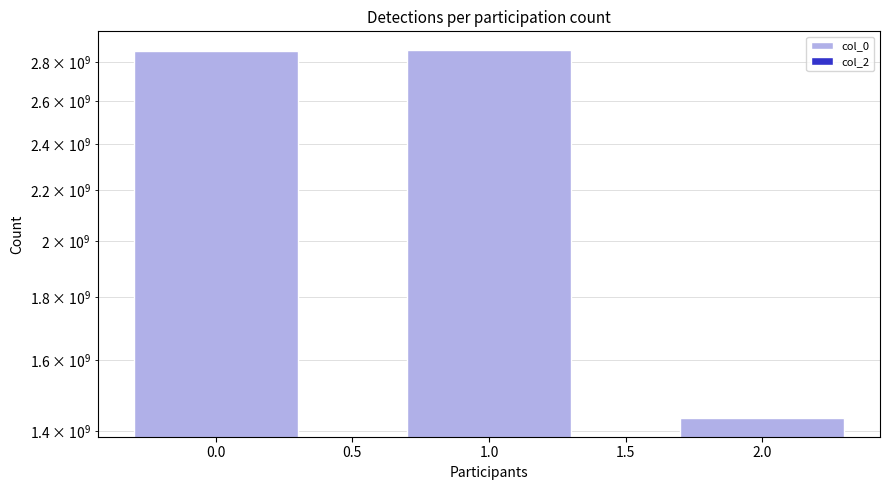

Does the chart contain stacked bars?

No